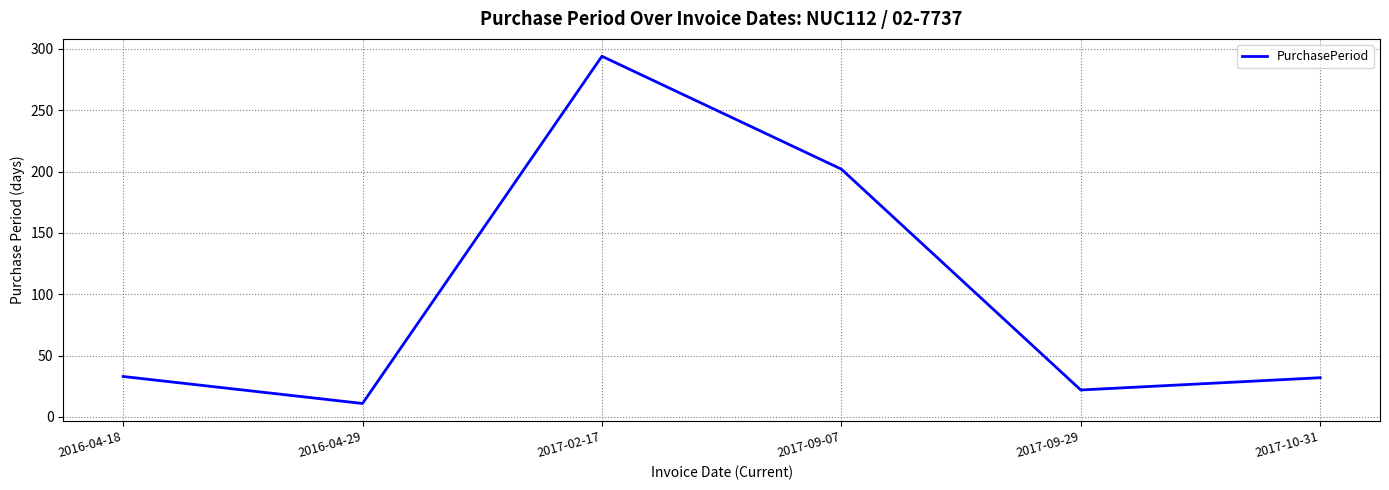

What is the average value?

99